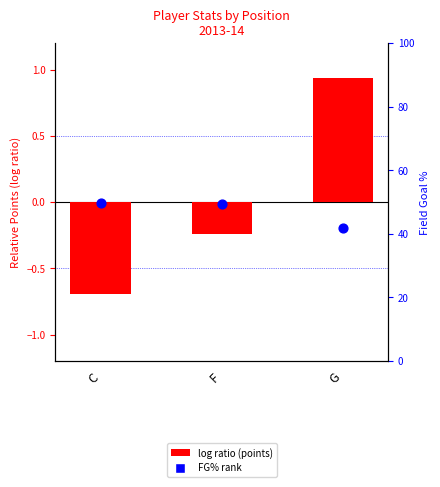

Which series reaches the maximum Y coordinate?

FG% (percentile)